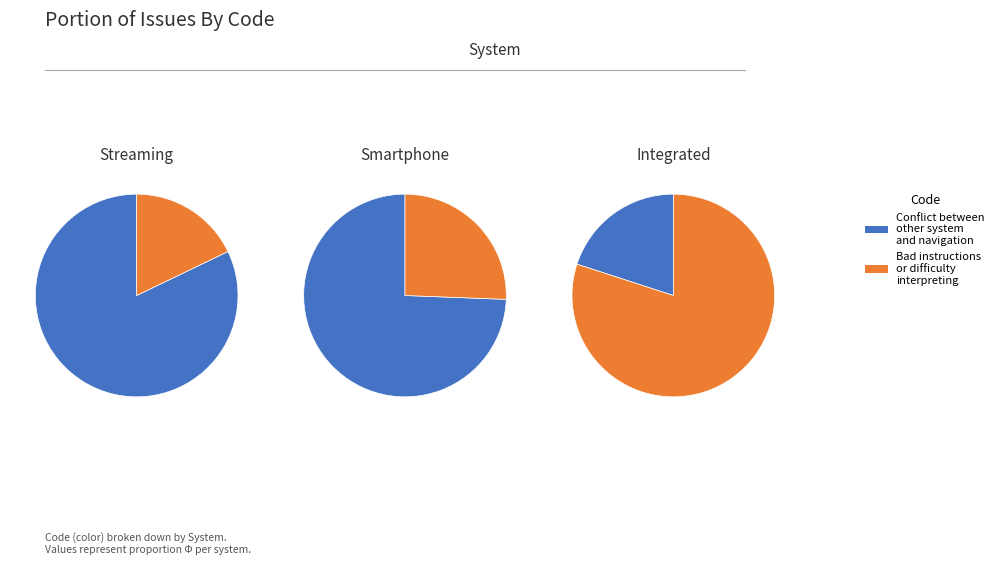

How much of the chart is everything except Conflict between
other system
and navigation?

17.9%